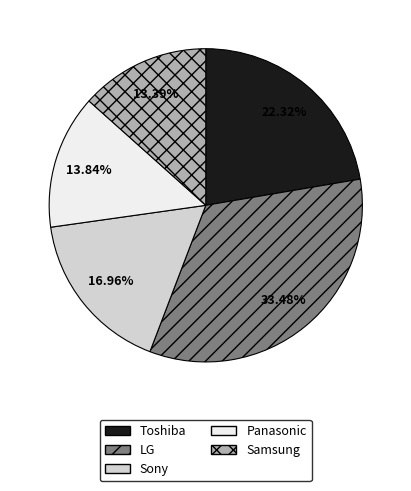

What is the largest slice in the pie chart?

LG